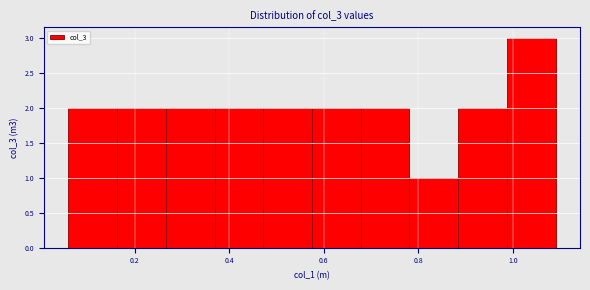

Reading left to right, list every bar in this chart as the range it spans on the x-axis followed by its height. Neither the bar edges nor the heights are printed on the chart, so give them approximately, as read against the axes.

0.06 to 0.16: 2
0.16 to 0.26: 2
0.26 to 0.36: 2
0.36 to 0.48: 2
0.48 to 0.58: 2
0.58 to 0.68: 2
0.68 to 0.78: 2
0.78 to 0.88: 1
0.88 to 0.98: 2
0.98 to 1.10: 3